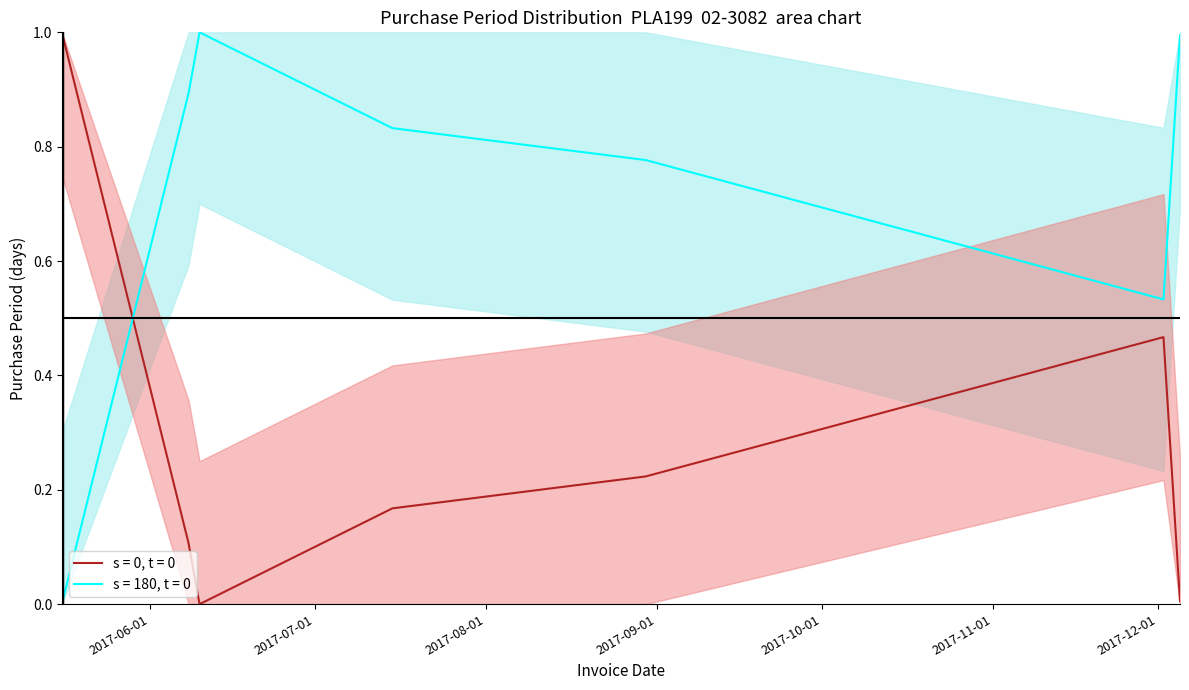

What is the difference between the values at 2017-12-02 and 2017-12-05?

0.5